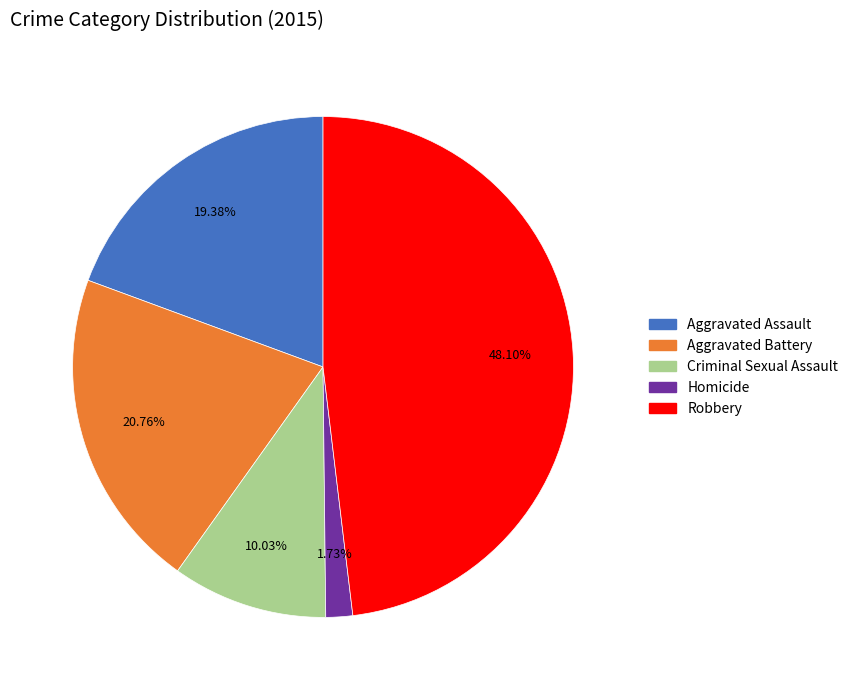

How many slices are in this pie chart?

5